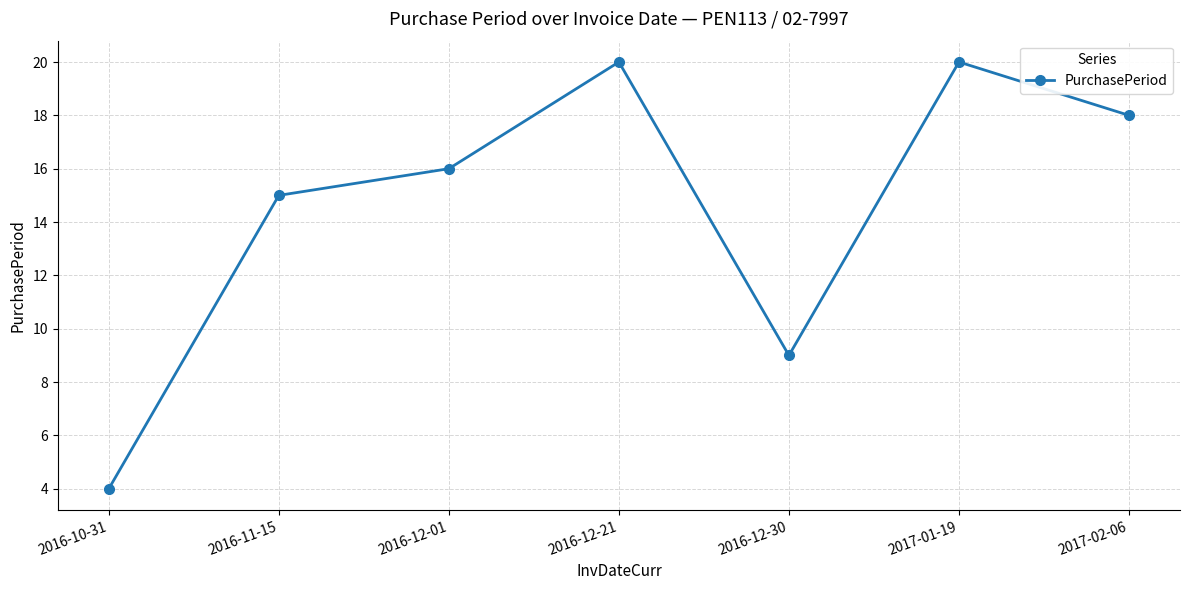

What is the smallest value displayed?

4